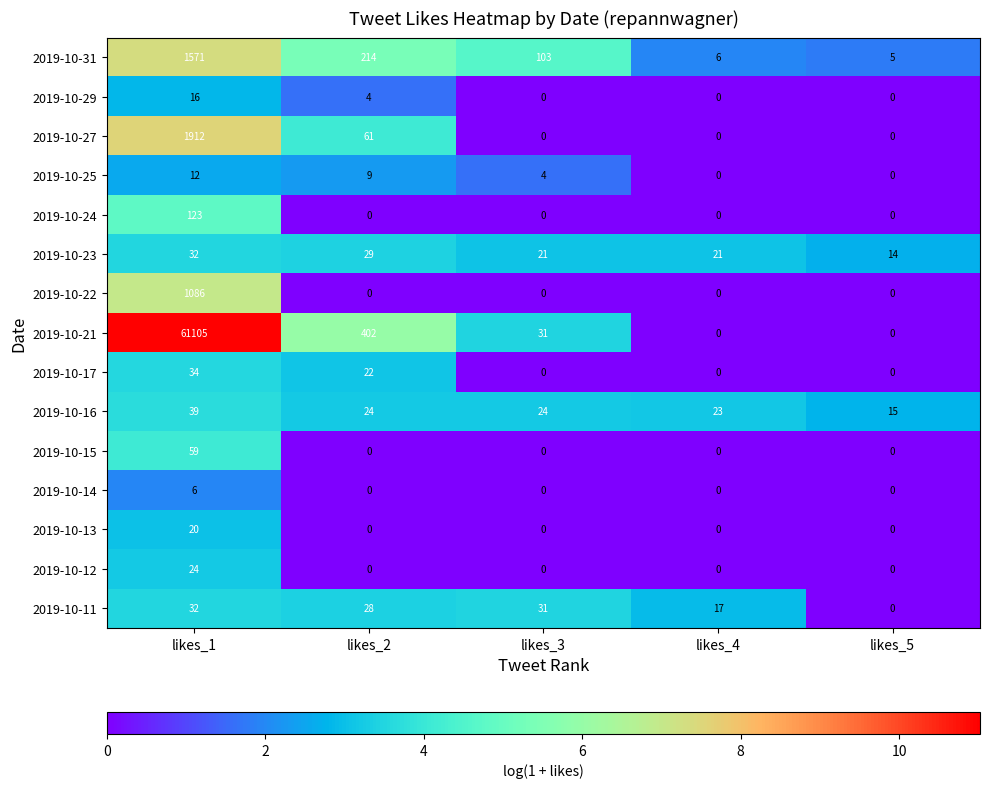

What is the difference between the 2019-10-27 values at likes_1 and likes_3?

1912